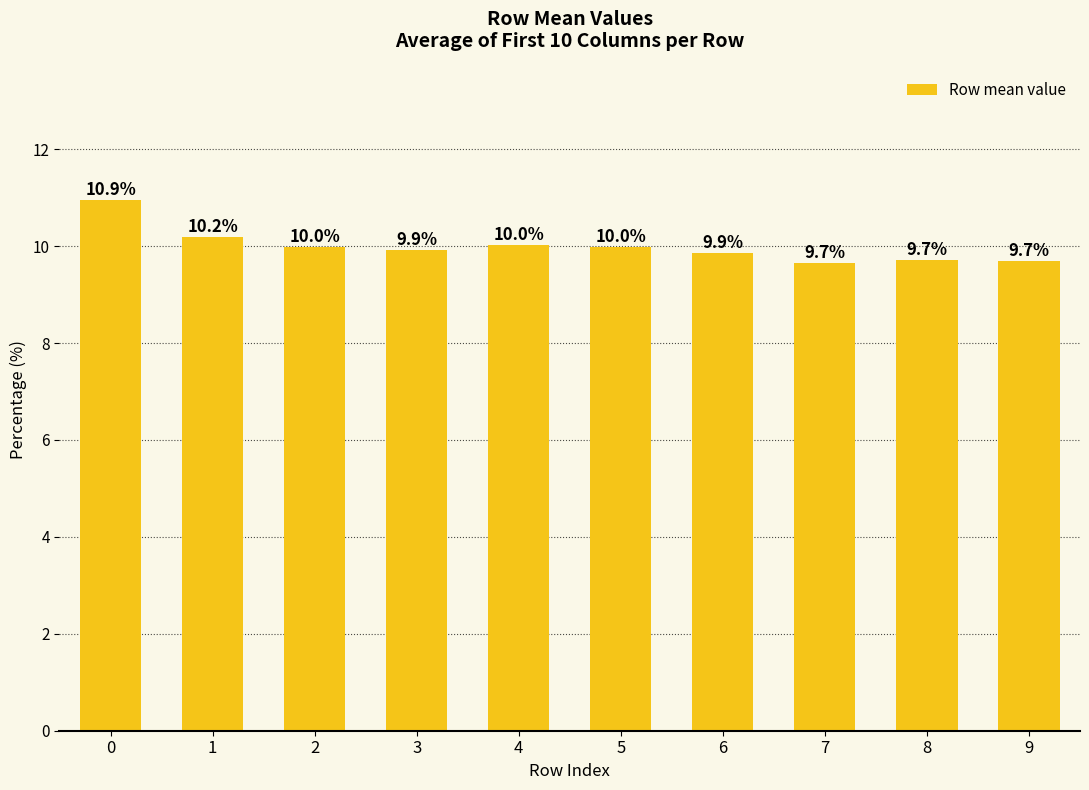

Read the value at 5.

10.0